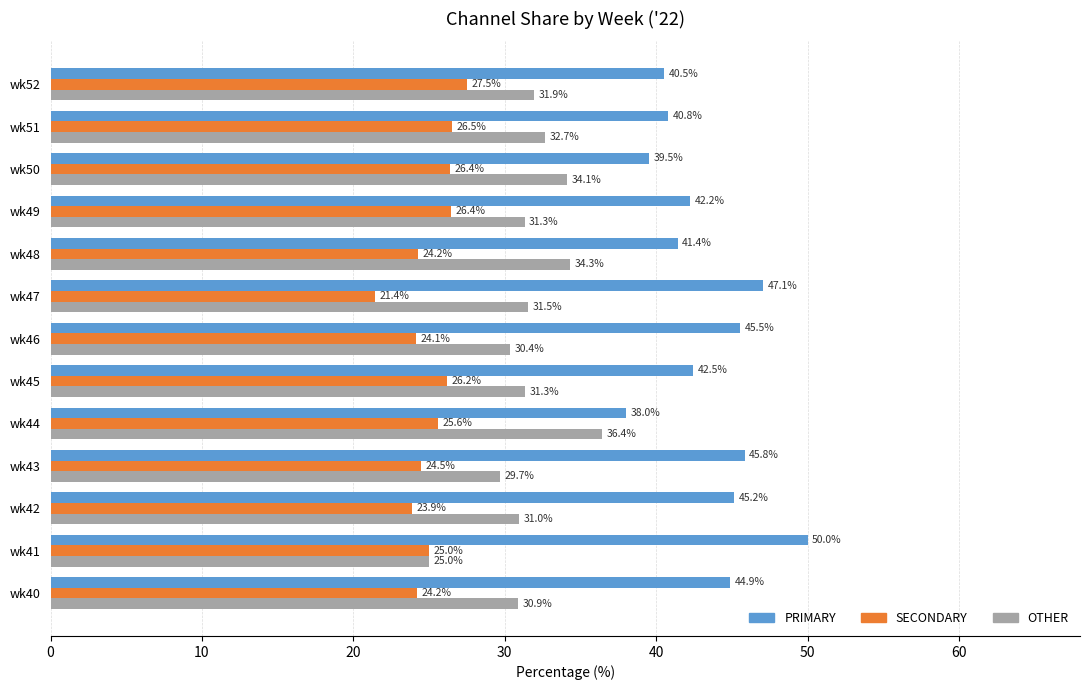

Which category has the lowest value in the PRIMARY series?

wk44